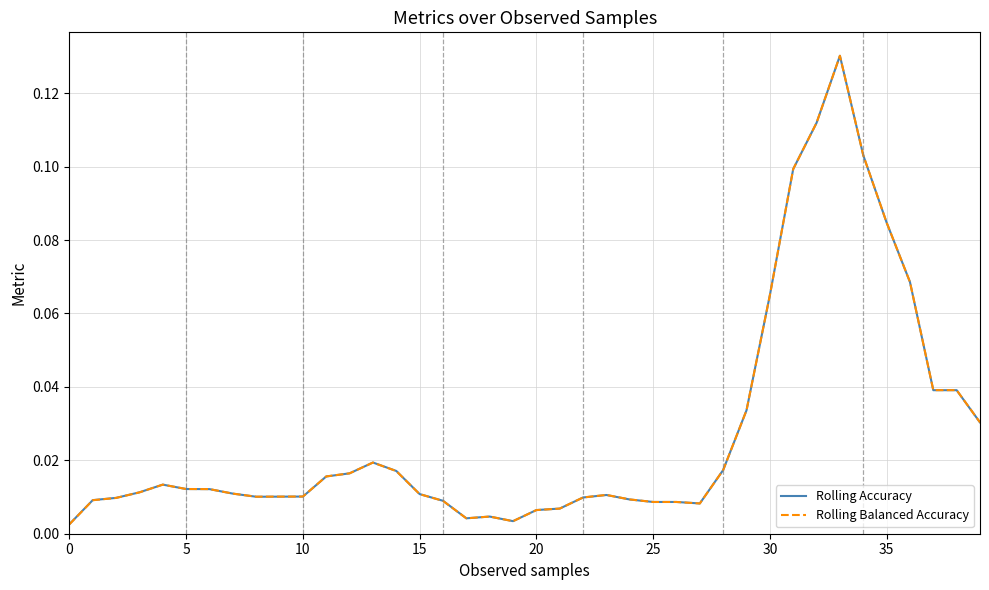

Which series has the widest spread of values?

Rolling Balanced Accuracy